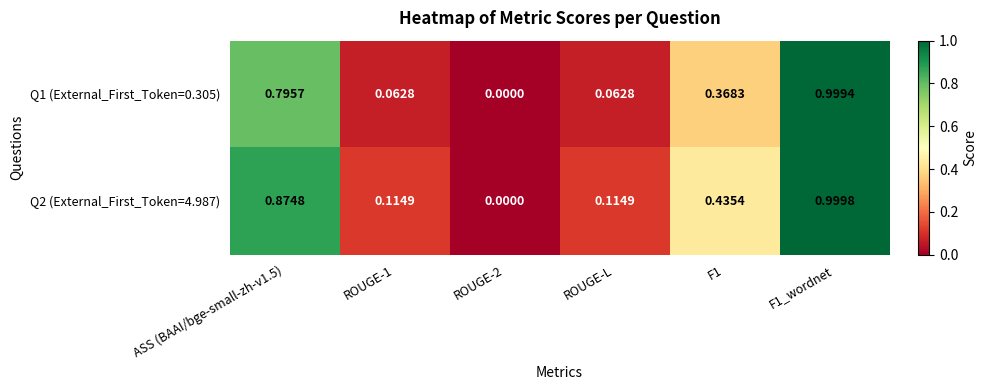

Which series has the widest spread of values?

Q2 (External_First_Token=4.987)